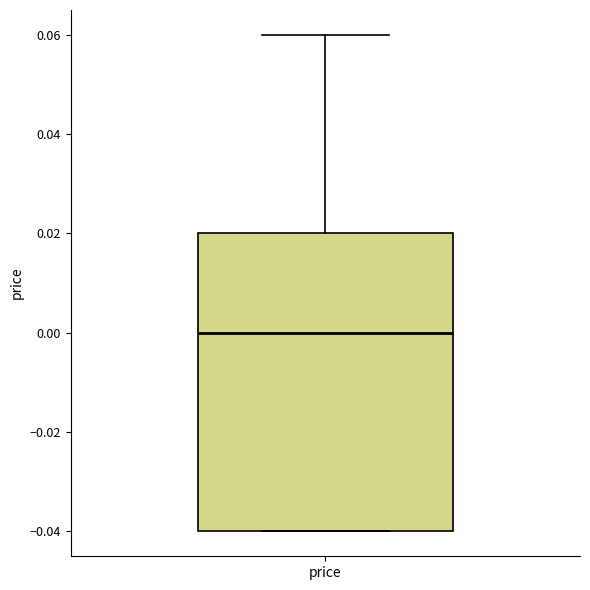

Read this box plot against the y-axis: the position of the median line, the range covered by the box, and the ends of both whiskers. The values are not printed on the chart, so give them approximately, as read against the axis.

median 0.00, box -0.04 to 0.02, whiskers -0.04 to 0.06